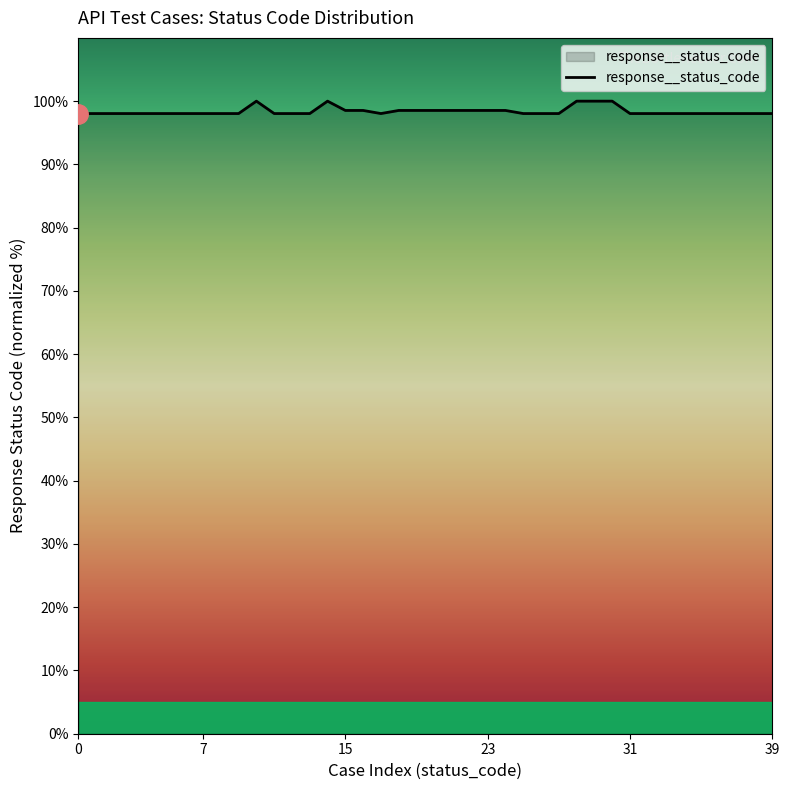

What is the smallest value displayed?

98.0